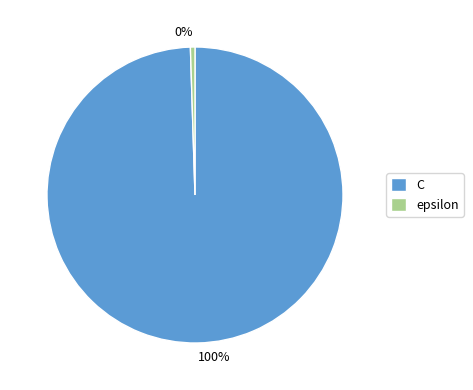

How many slices are in this pie chart?

2